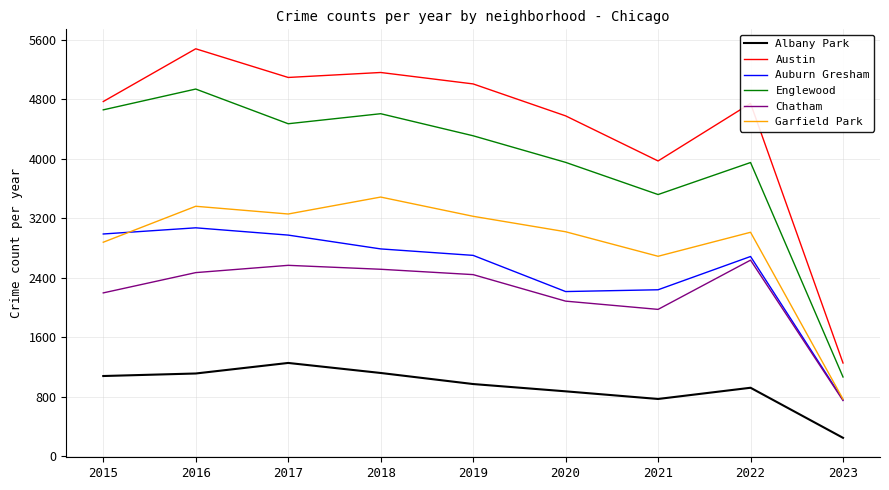

Rank the series by their maximum value, from lowest to highest.

Albany Park, Chatham, Auburn Gresham, Garfield Park, Englewood, Austin